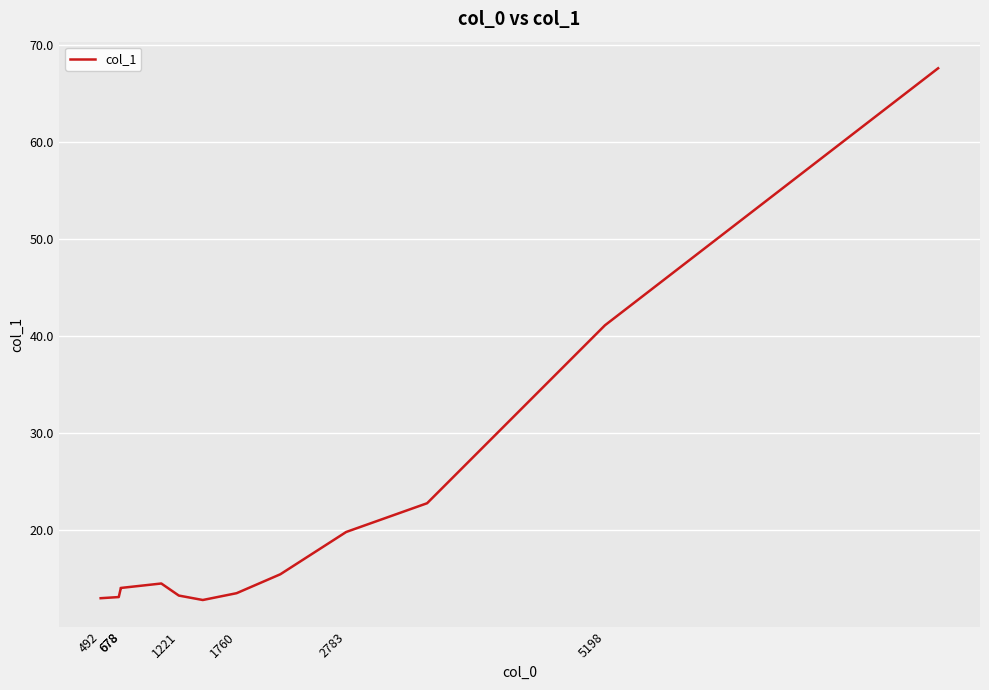

Is it true that the value at 5198 is 41.1?

True